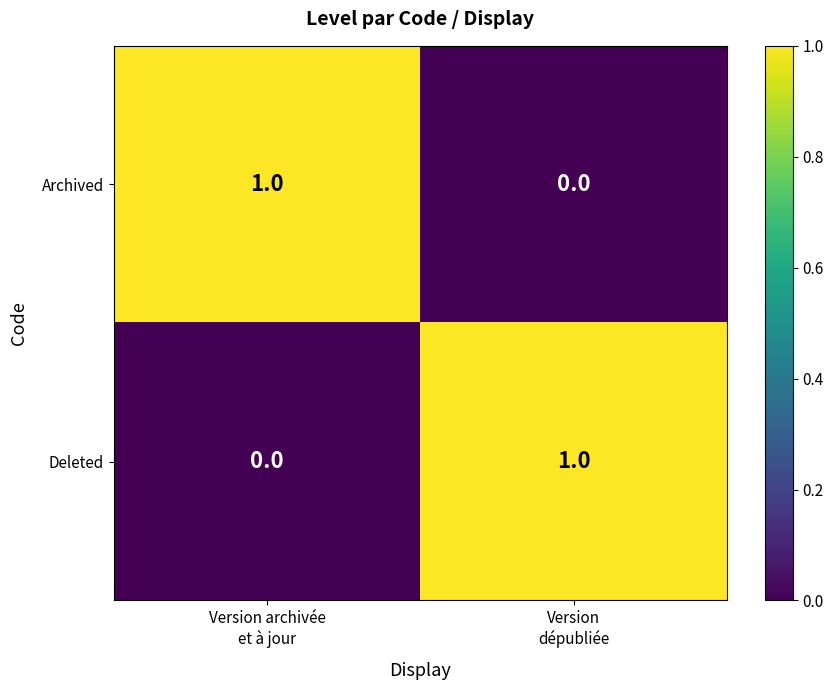

Reading left to right, transcribe all the data shown in this chart.

Archived: 1	0
Deleted: 0	1